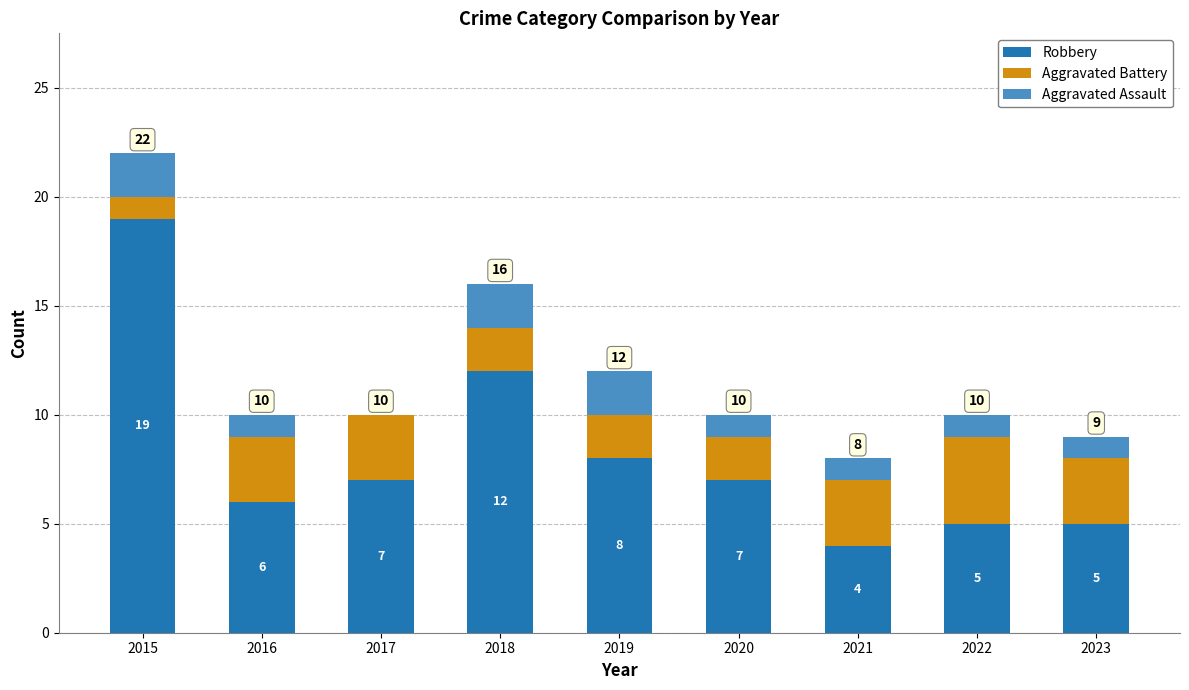

At which label does Robbery reach its peak?

2015